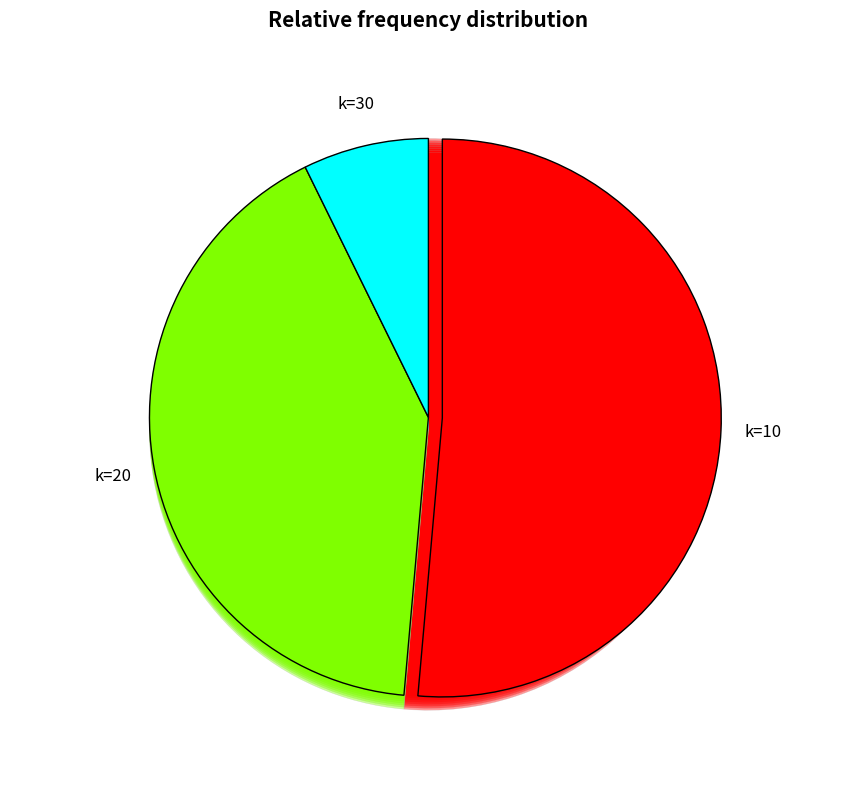

Does k=10 represent more than half of the total?

No